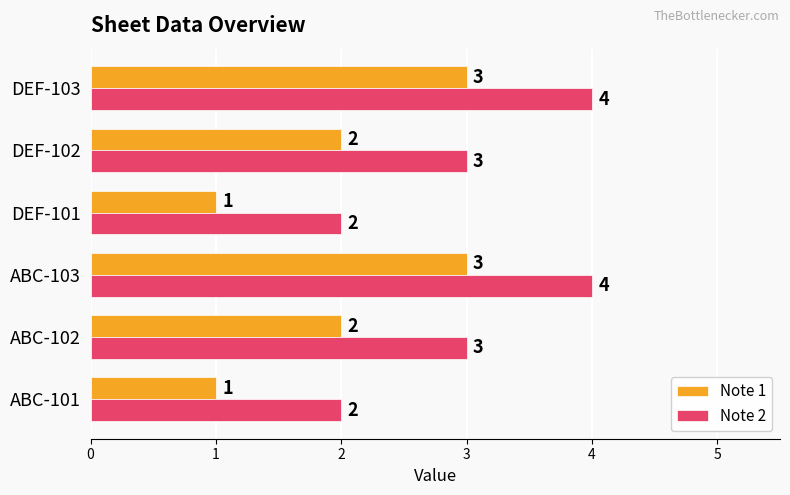

How many series are shown in this chart?

2